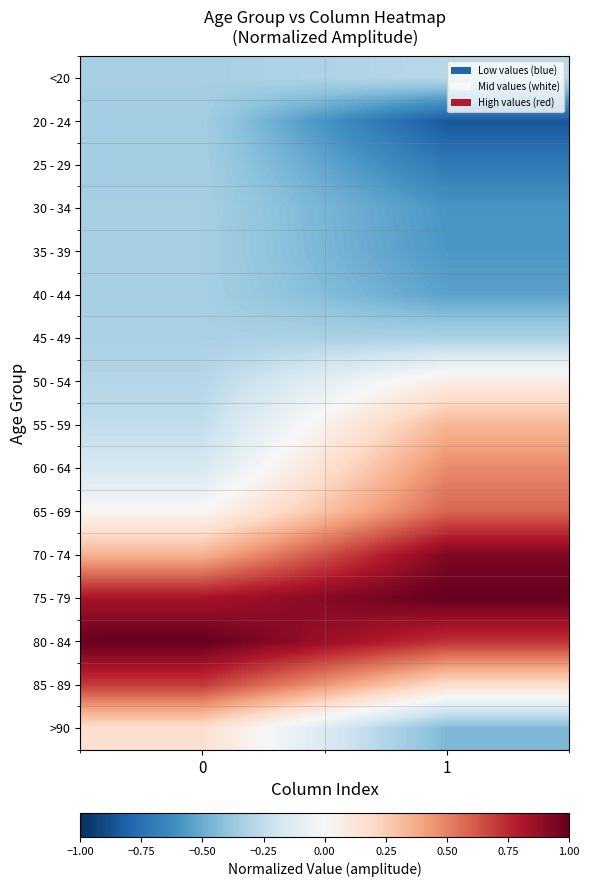

At how many categories does at least one series exceed 0?

2